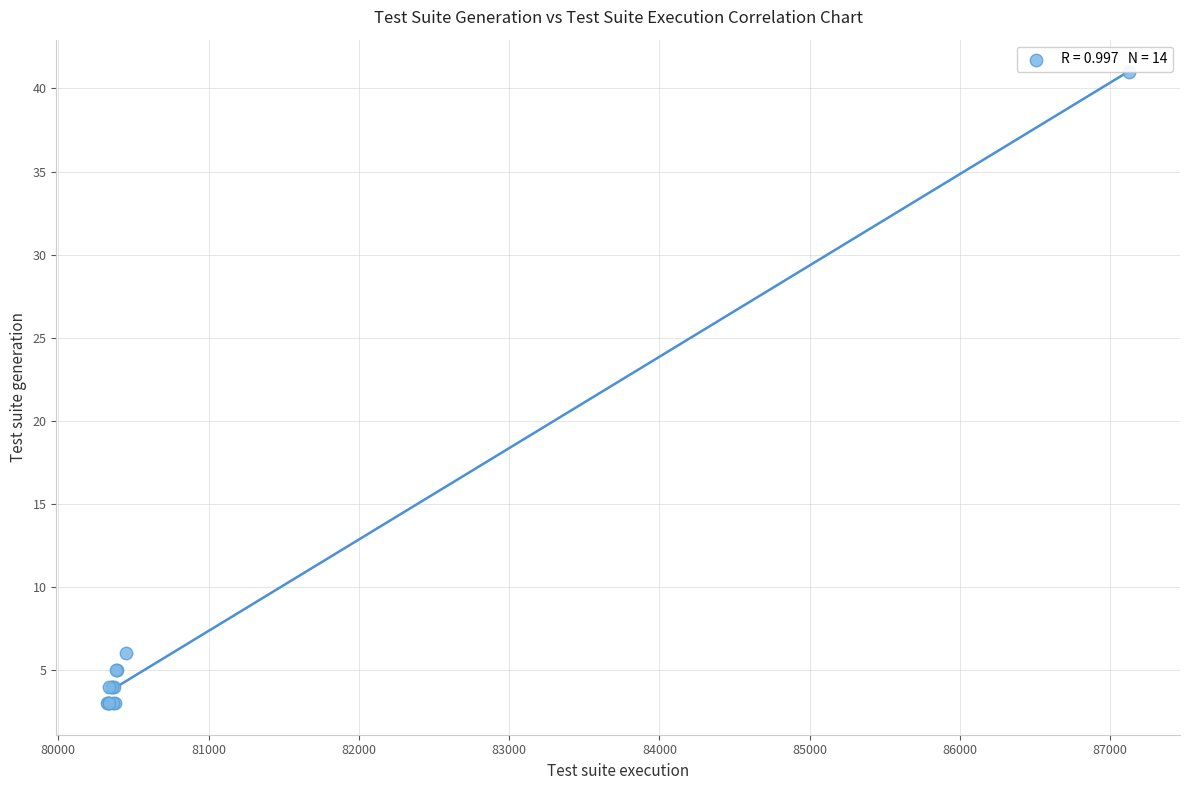

What Y value in the scatter plot is closest to 22?

6